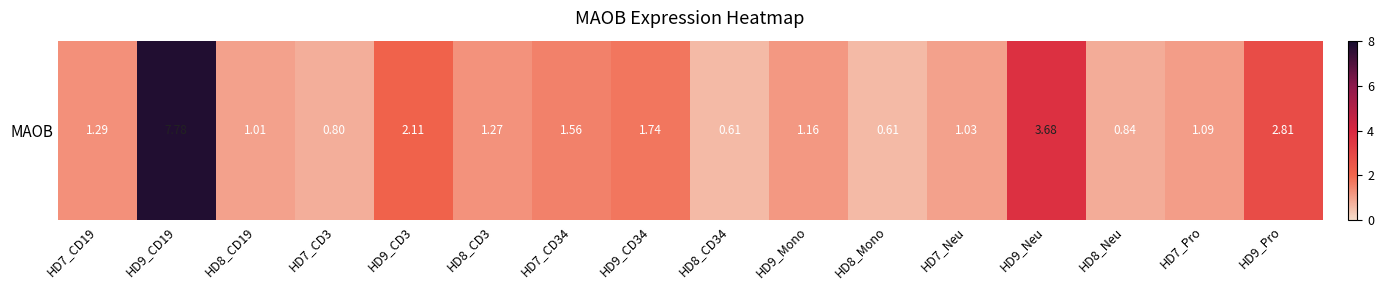

At which category does the chart reach its peak across all series?

HD9_CD19